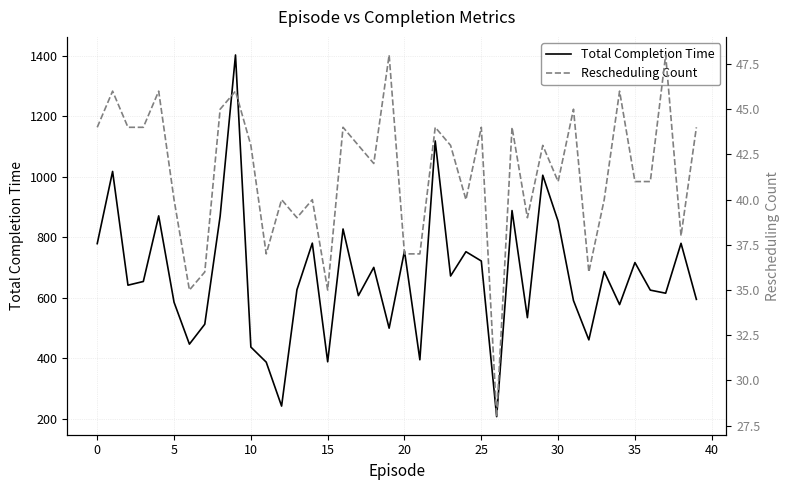

True or false: Total Completion Time has a value of 355.7 at 0.

False